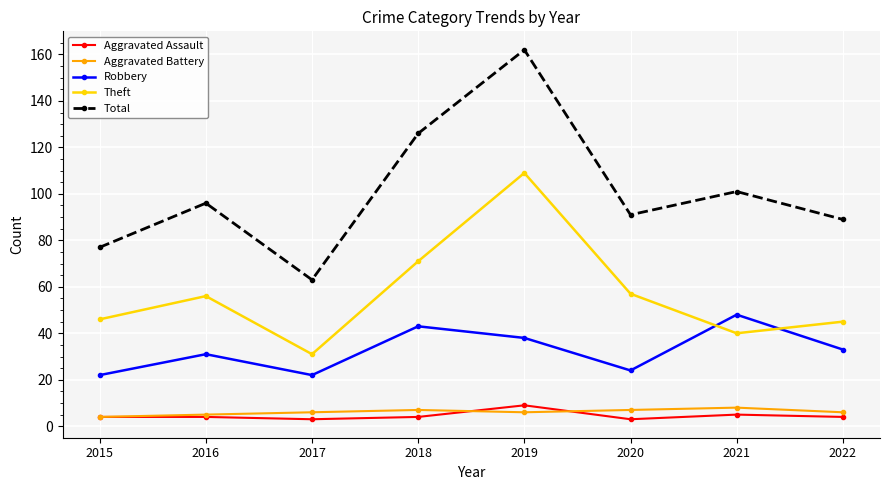

Is it true that Total equals 97 at 2019?

False